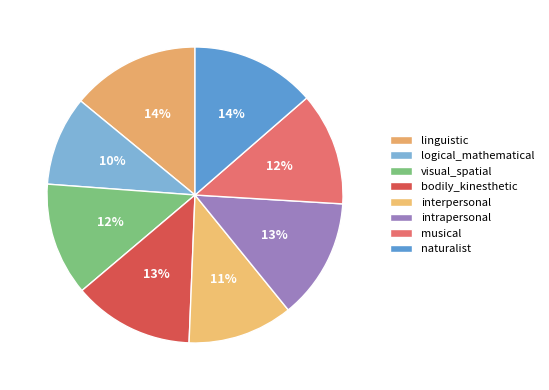

What is the smallest slice in the pie chart?

logical_mathematical